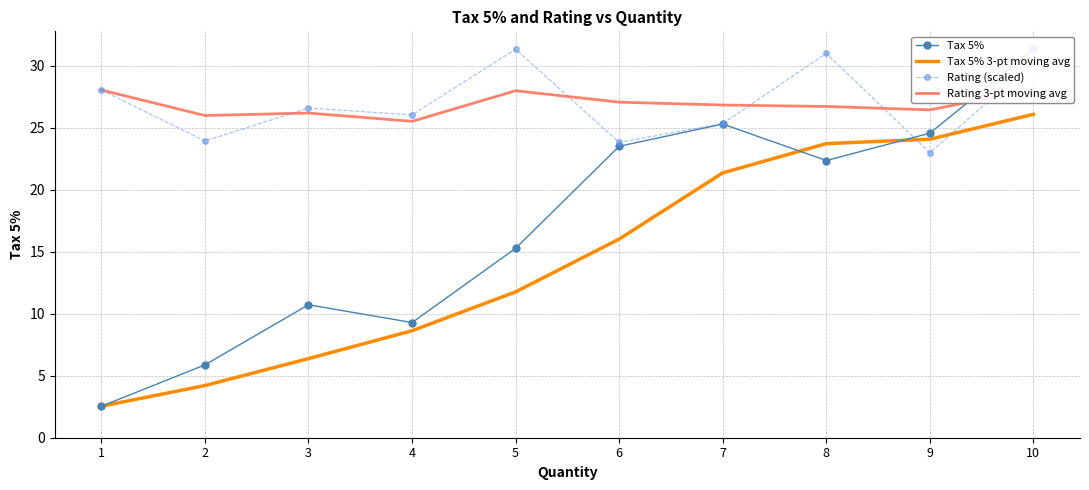

What is the sum of all Tax 5% 3-pt moving avg values?

144.9